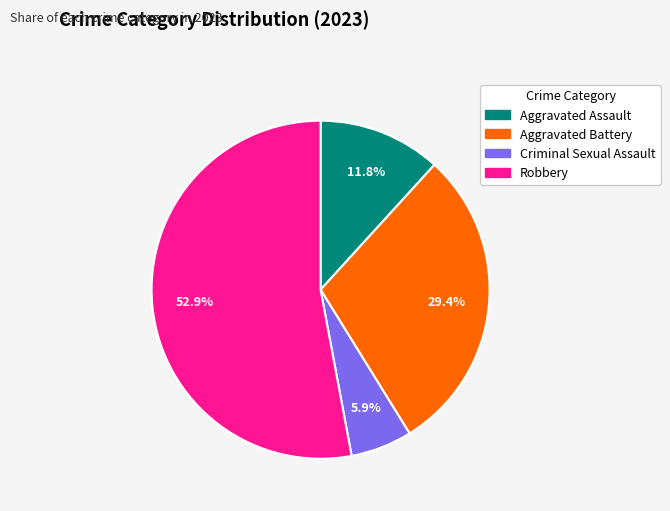

Is there any slice that represents more than half of the pie?

Yes